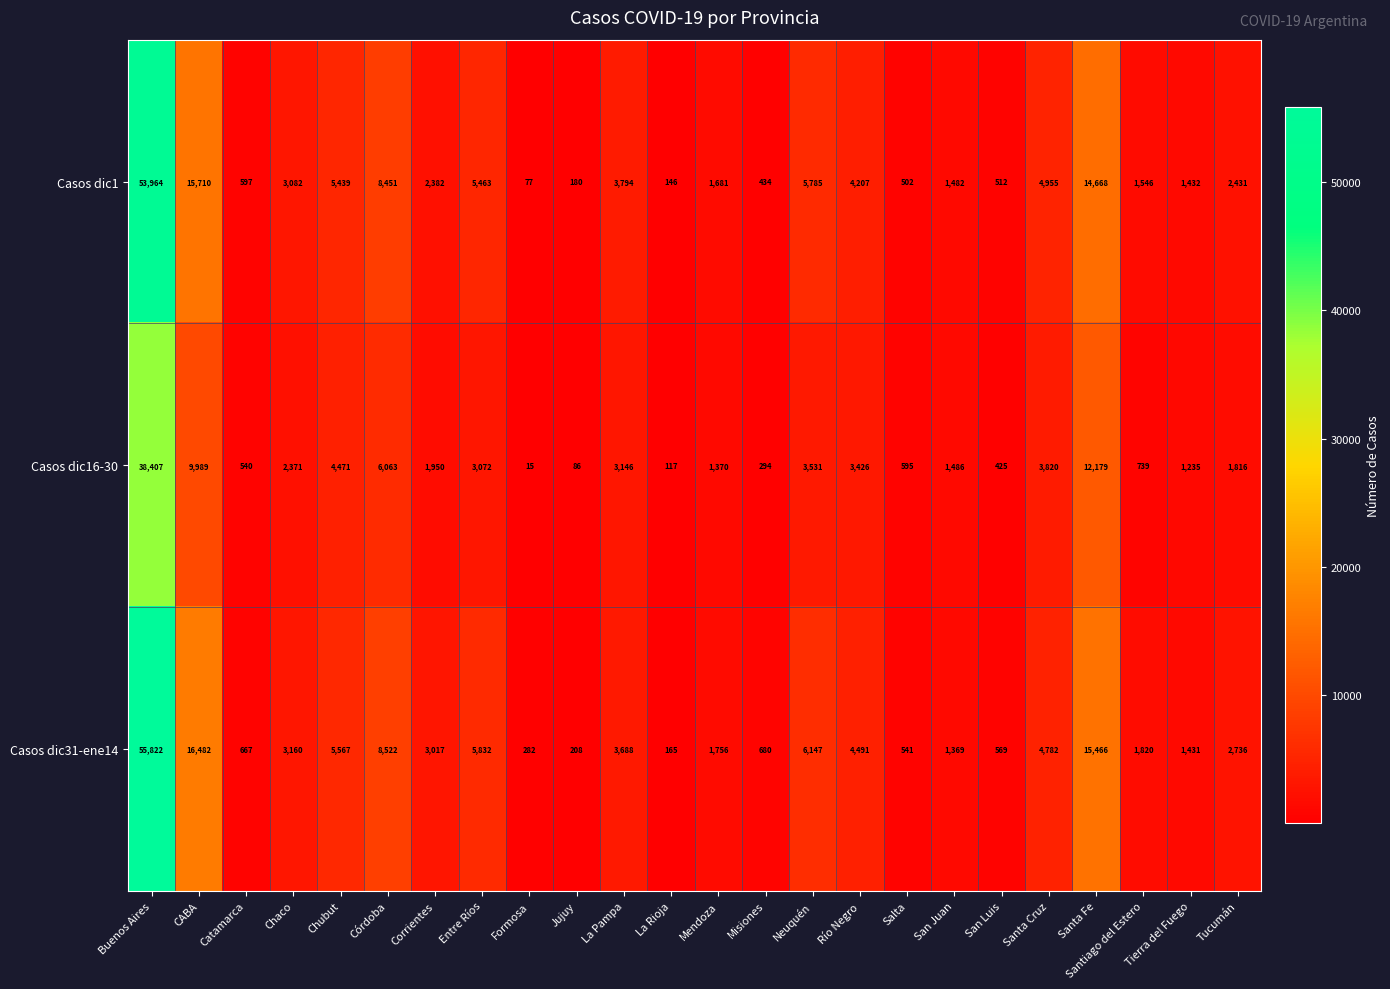

What is the difference between the Casos dic16-30 values at Chaco and San Luis?

1946